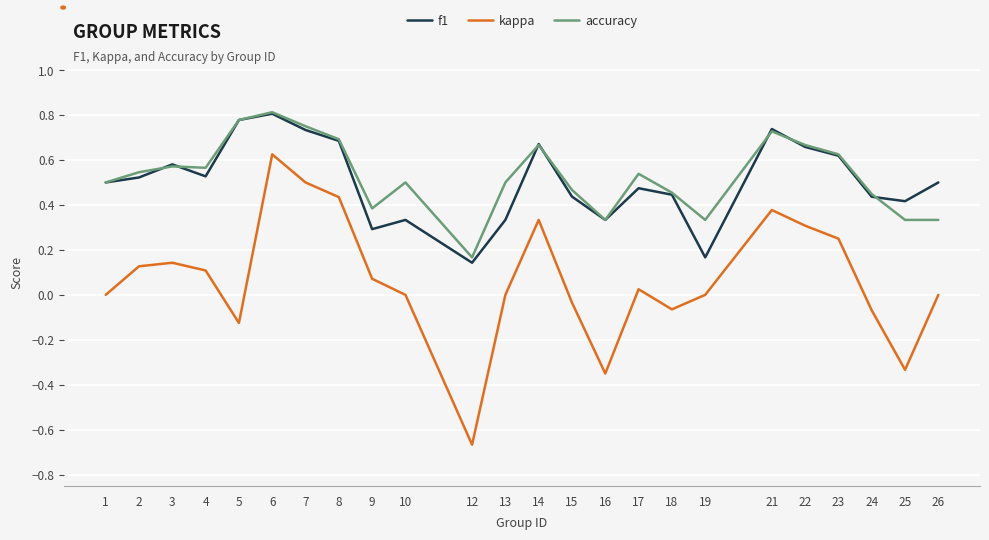

What is the sum of the accuracy values at 7 and 16?

1.1